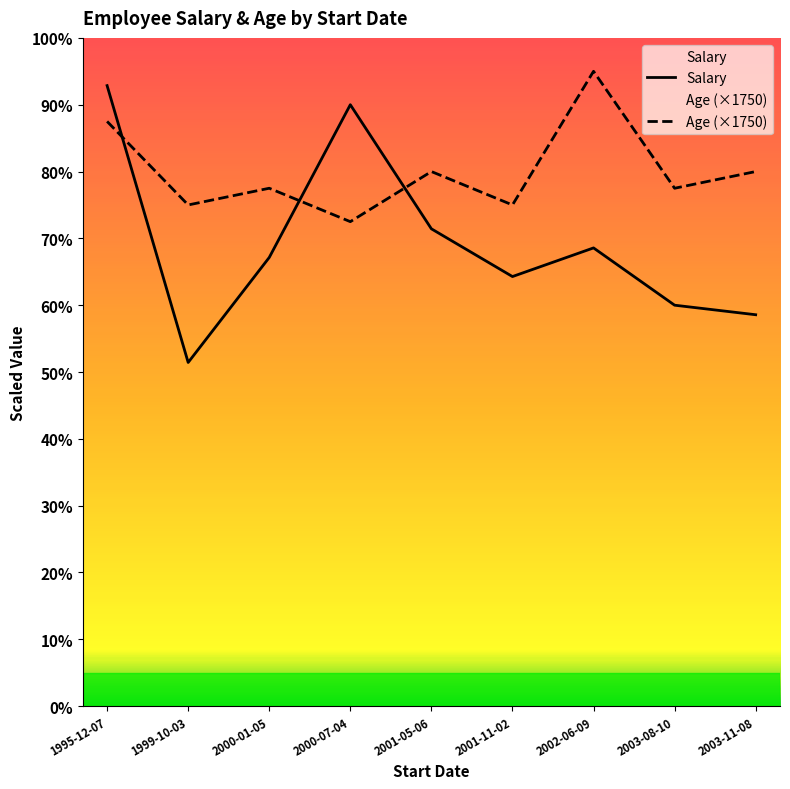

Which series has the largest total across all categories?

Age (×1750)